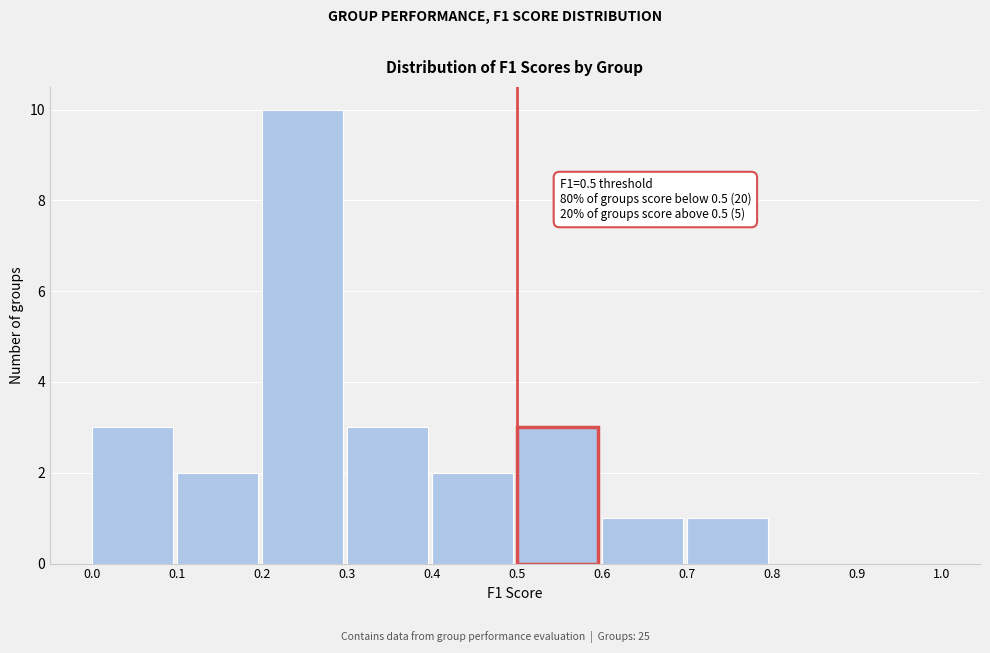

Which range on the x-axis has the tallest bar?

0.2 to 0.3